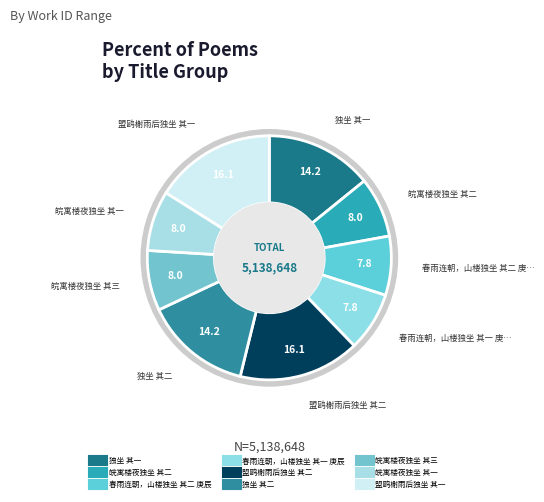

What is the smallest slice in the pie chart?

春雨连朝，山楼独坐 其一 庚辰